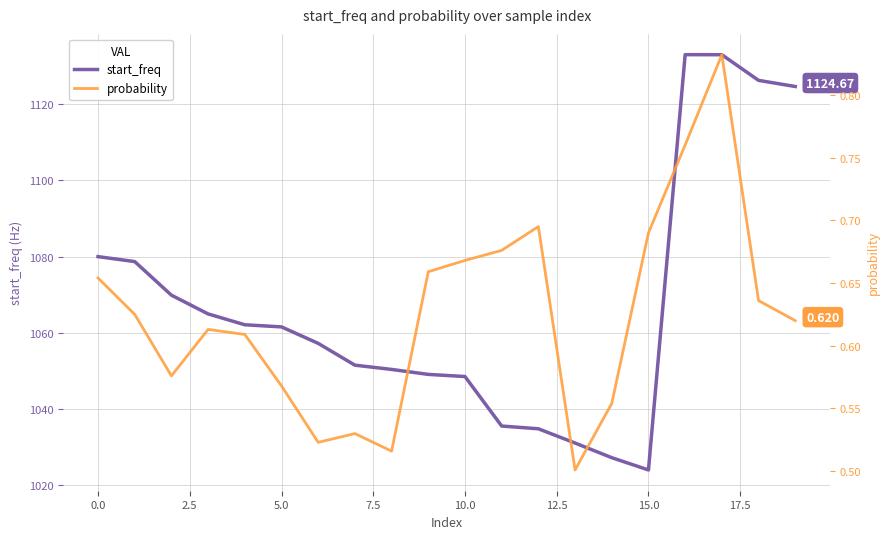

At which label does start_freq reach its minimum?

15.0